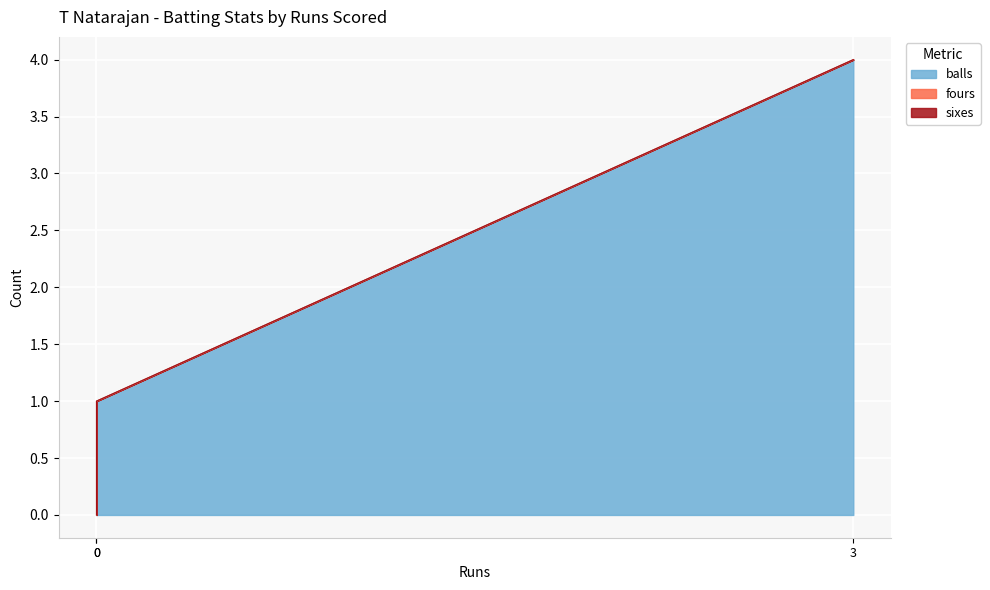

List the labels in order of fours value, smallest first.

0, 3, 0